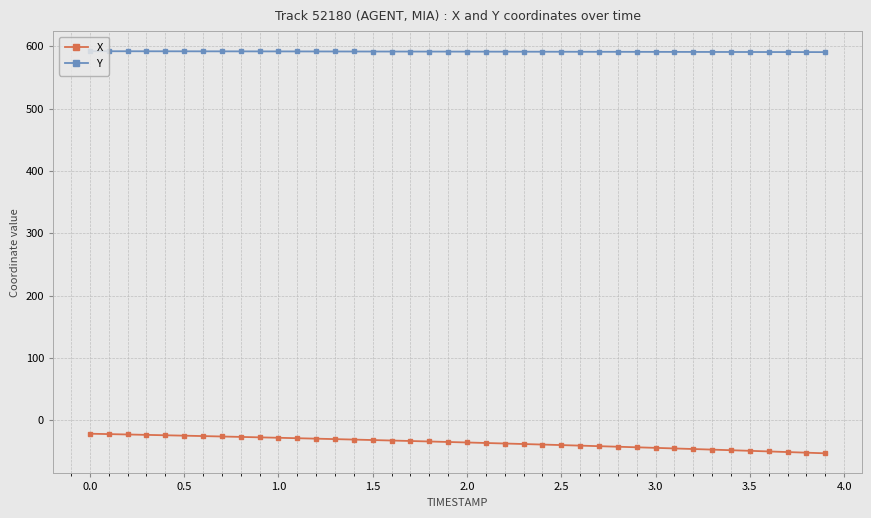

What is the maximum value for X?

-21.7